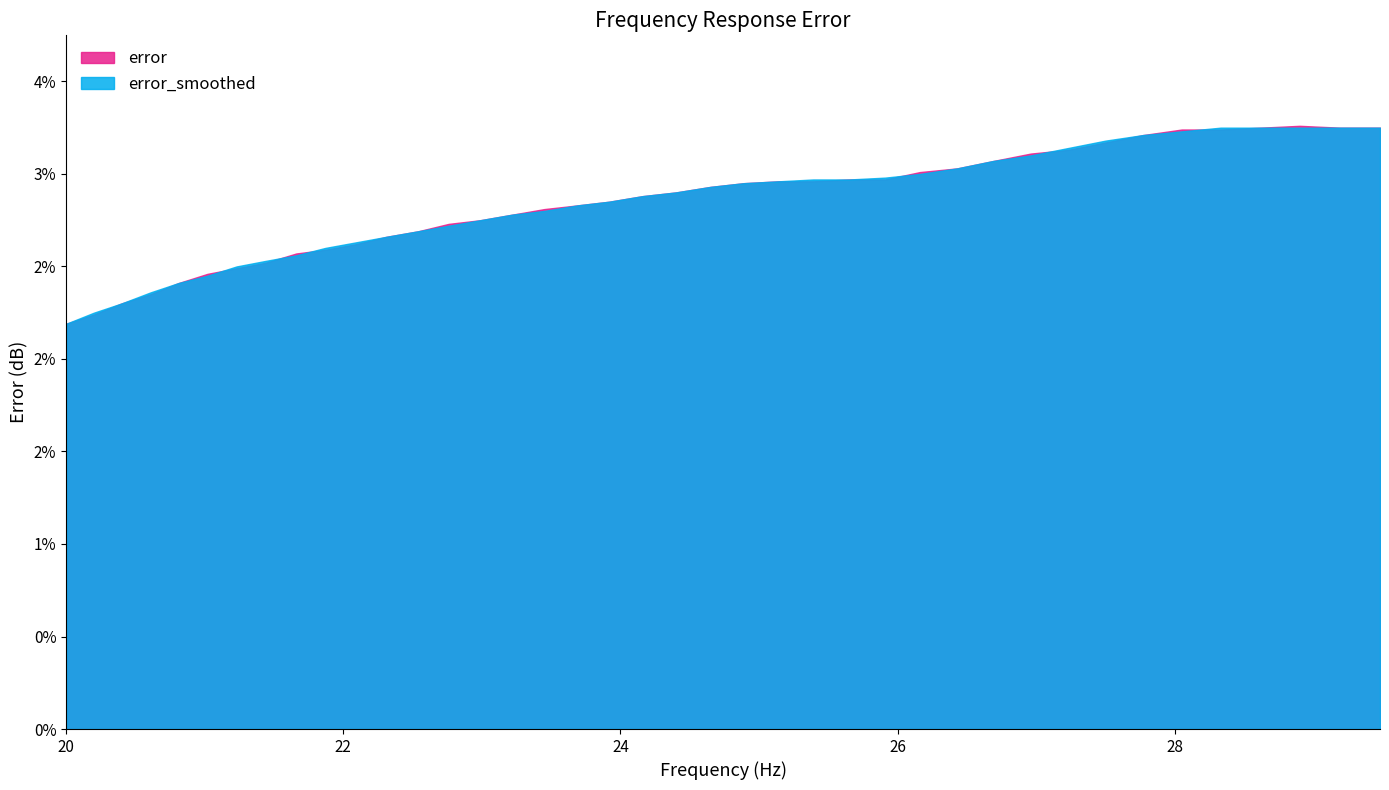

Rank the series by their average value, from lowest to highest.

error, error_smoothed